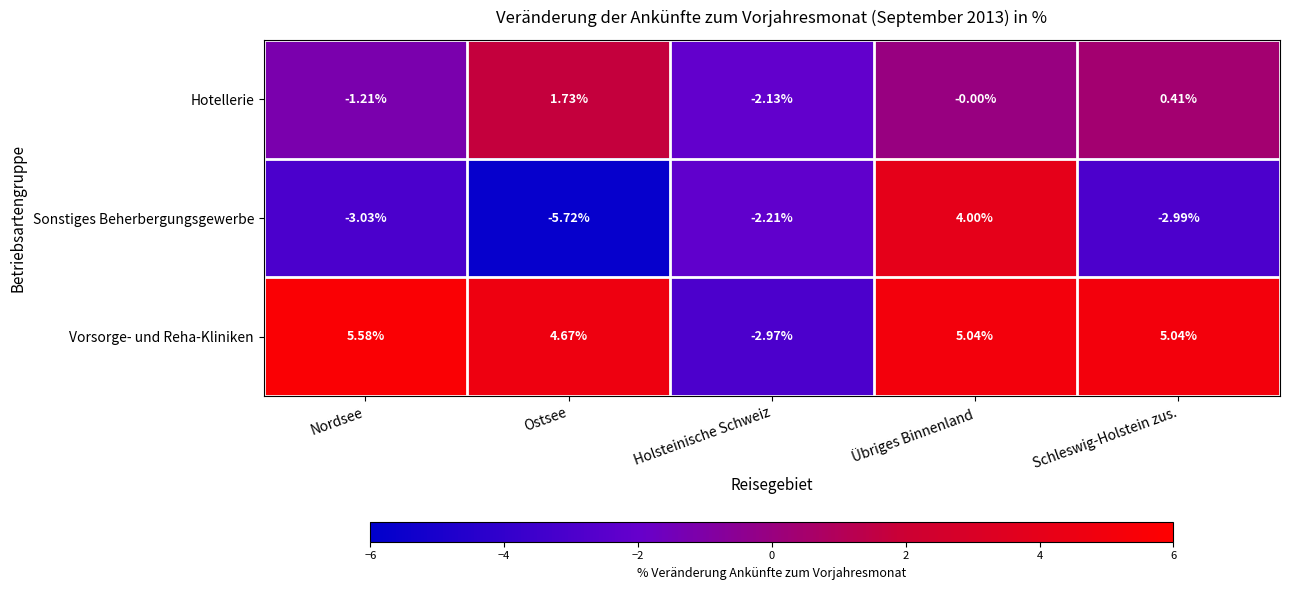

What is the spread (max minus min) of values at Nordsee?

8.6